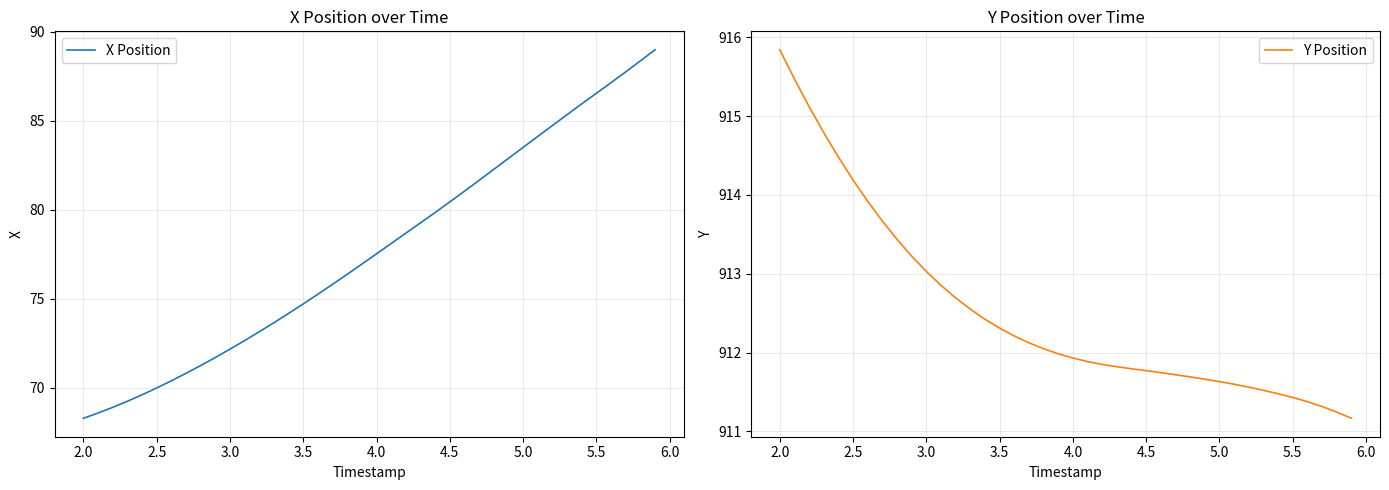

Which series has the largest total across all categories?

Y Position